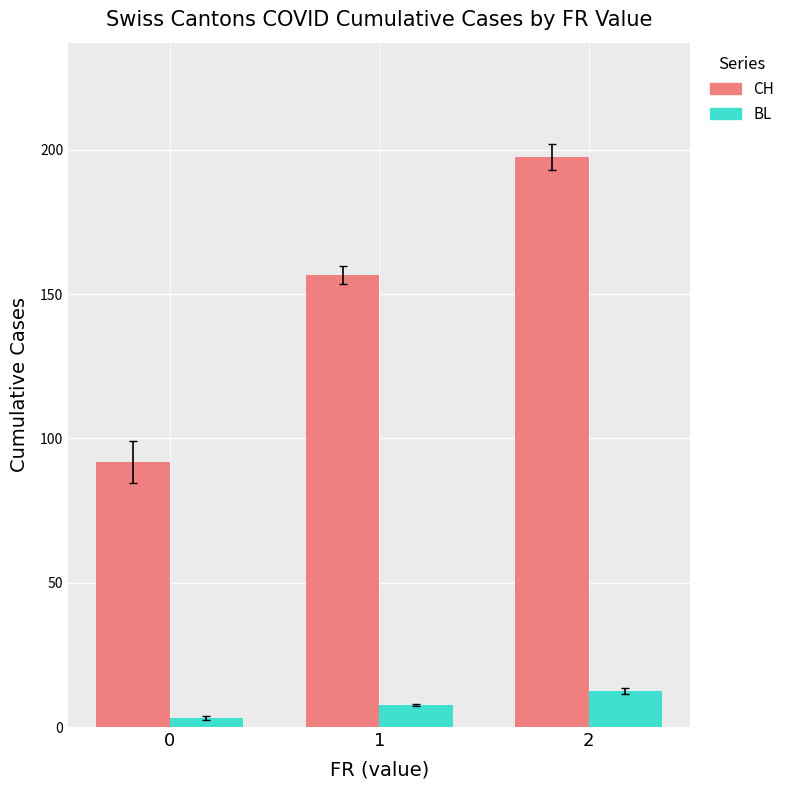

What is the difference between the maximum and minimum values in the CH series?

105.9